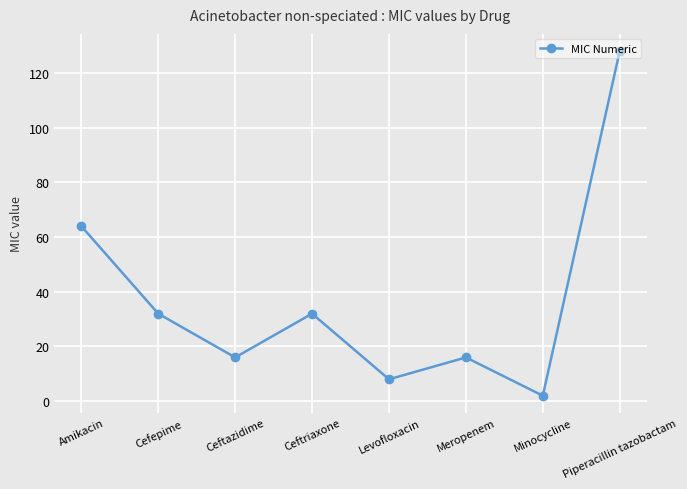

Which category has the highest value across all series?

Piperacillin tazobactam